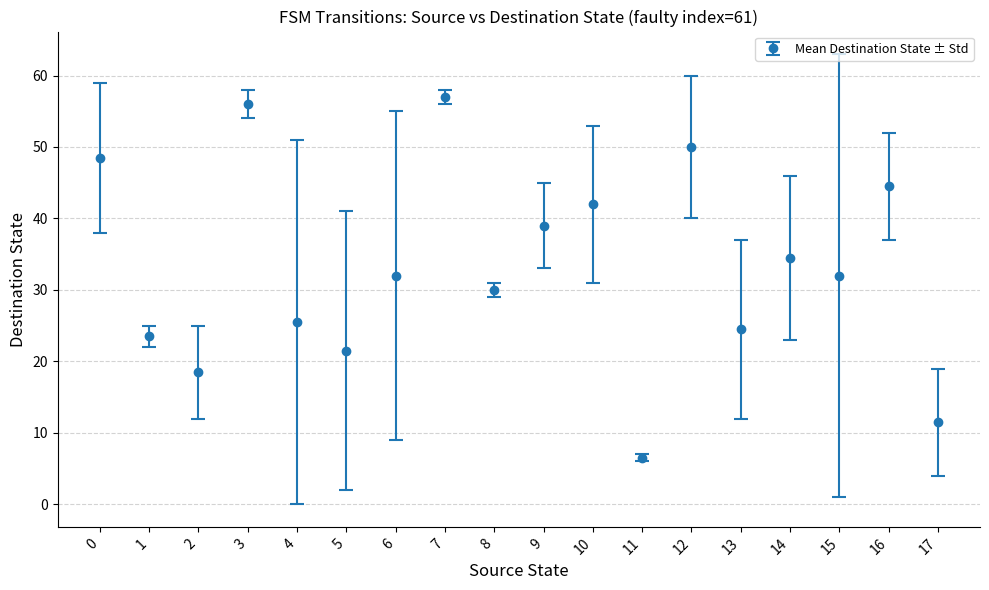

What is the greatest value displayed?

57.0